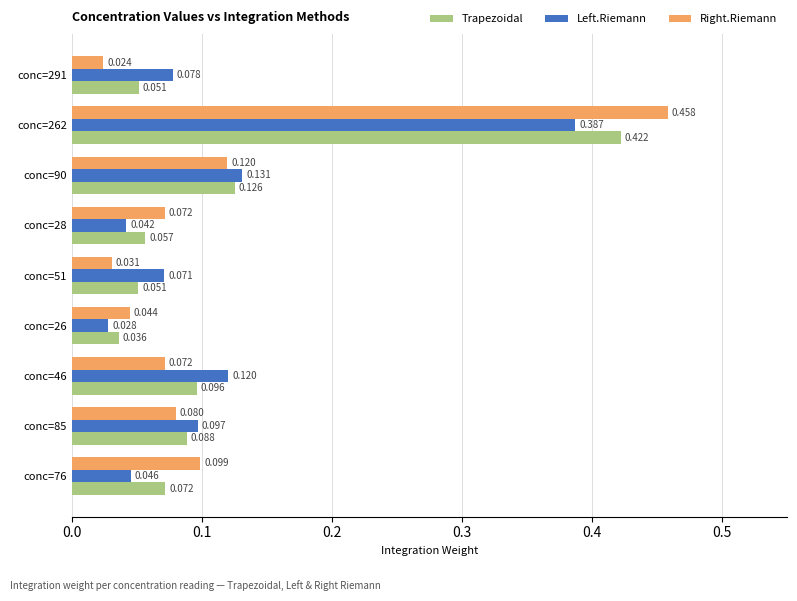

Is the value of Right.Riemann at conc=291 greater than the value of Left.Riemann at conc=28?

No